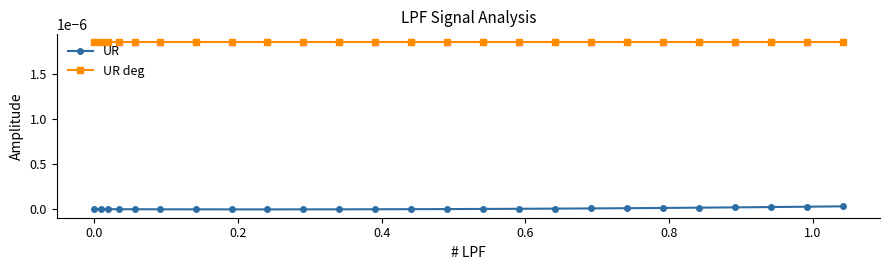

True or false: UR deg and UR intersect in this chart.

False